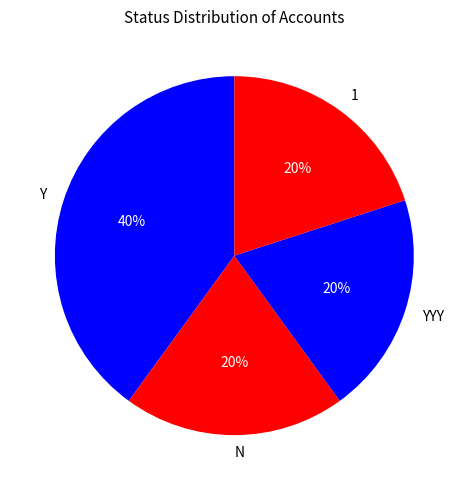

Which category has the biggest portion of the pie?

Y